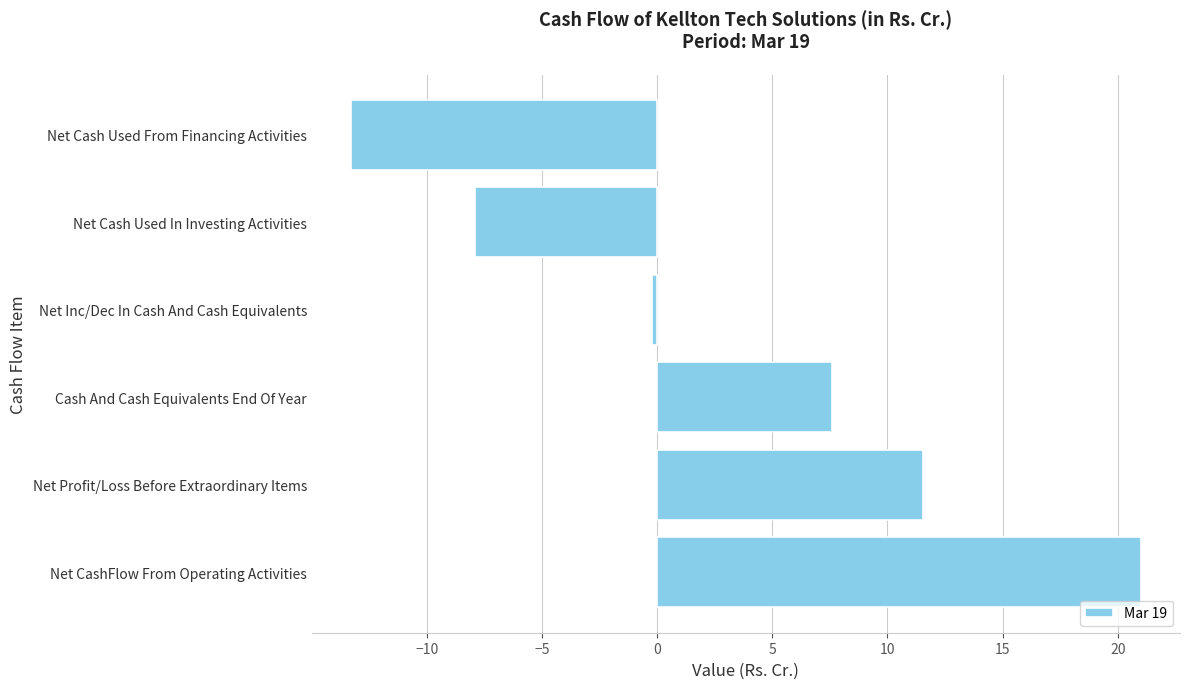

Rank the categories by value from lowest to highest.

Net Cash Used From Financing Activities, Net Cash Used In Investing Activities, Net Inc/Dec In Cash And Cash Equivalents, Cash And Cash Equivalents End Of Year, Net Profit/Loss Before Extraordinary Items, Net CashFlow From Operating Activities